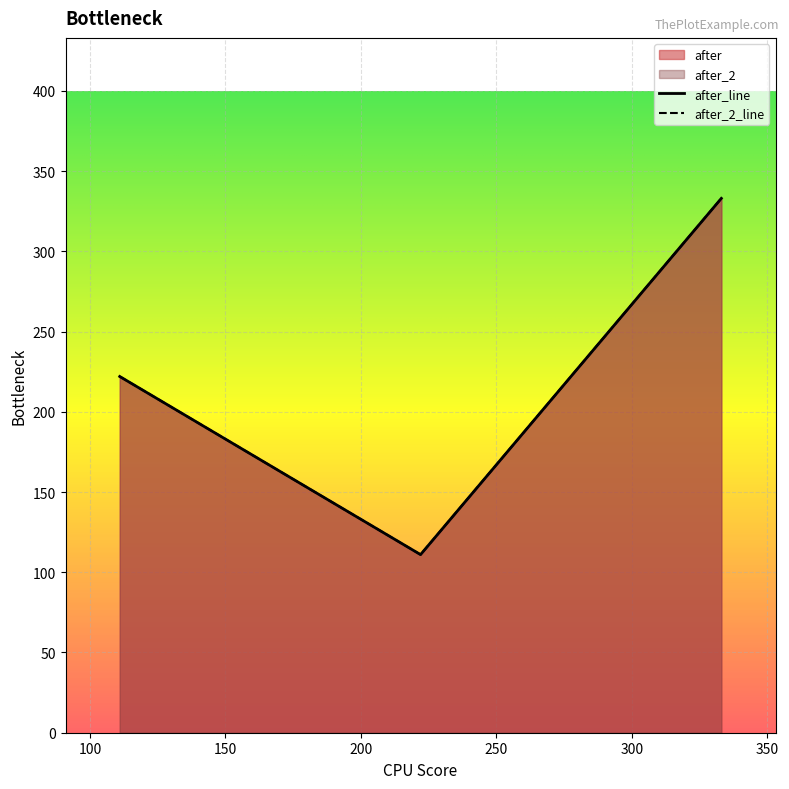

What is the lowest value of the after_2 series?

111